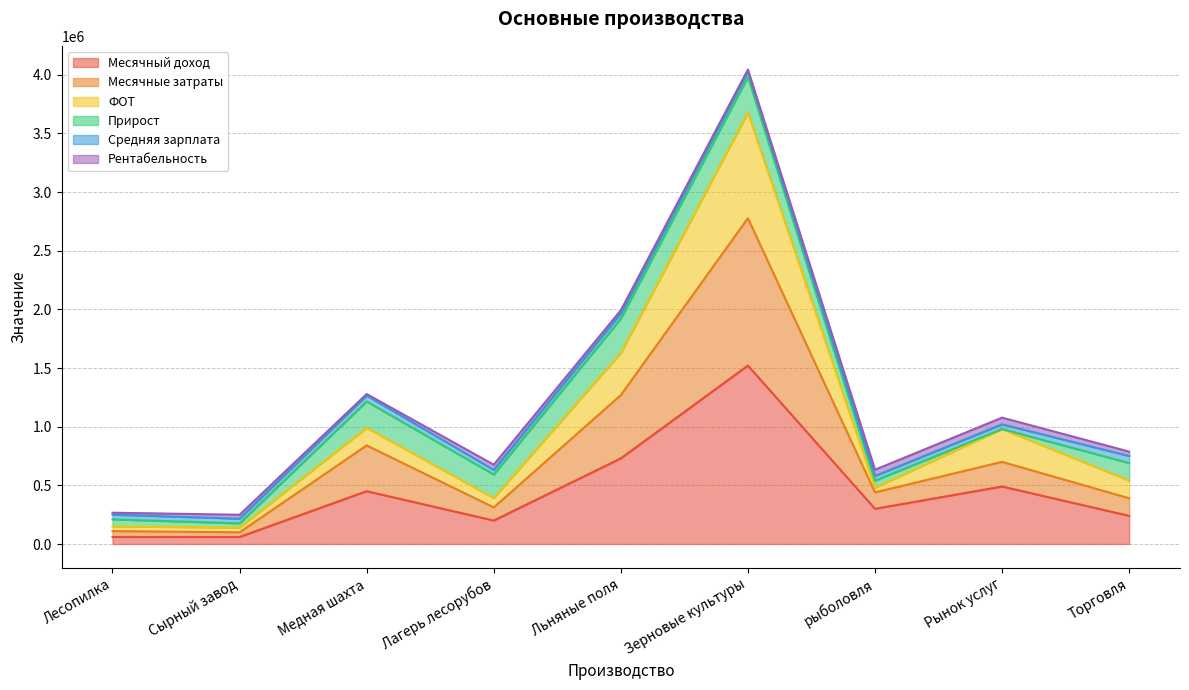

At which category is the sum across all series the highest?

Зерновые культуры